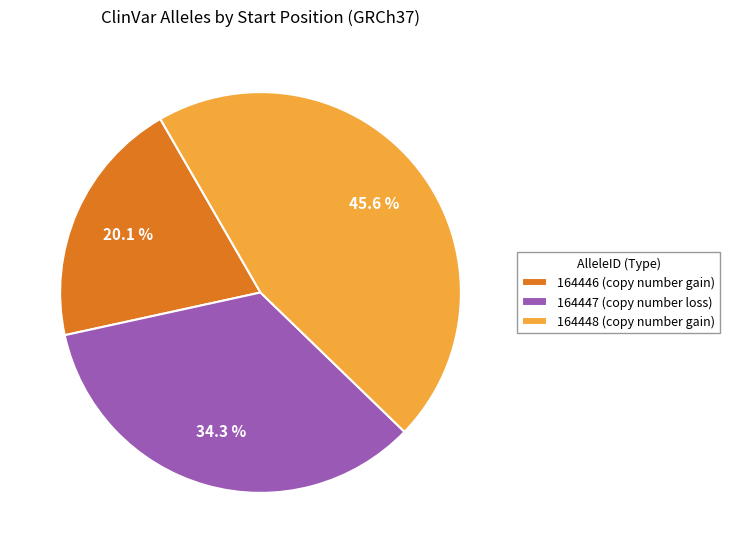

Which slice is the smallest?

164446 (copy number gain)